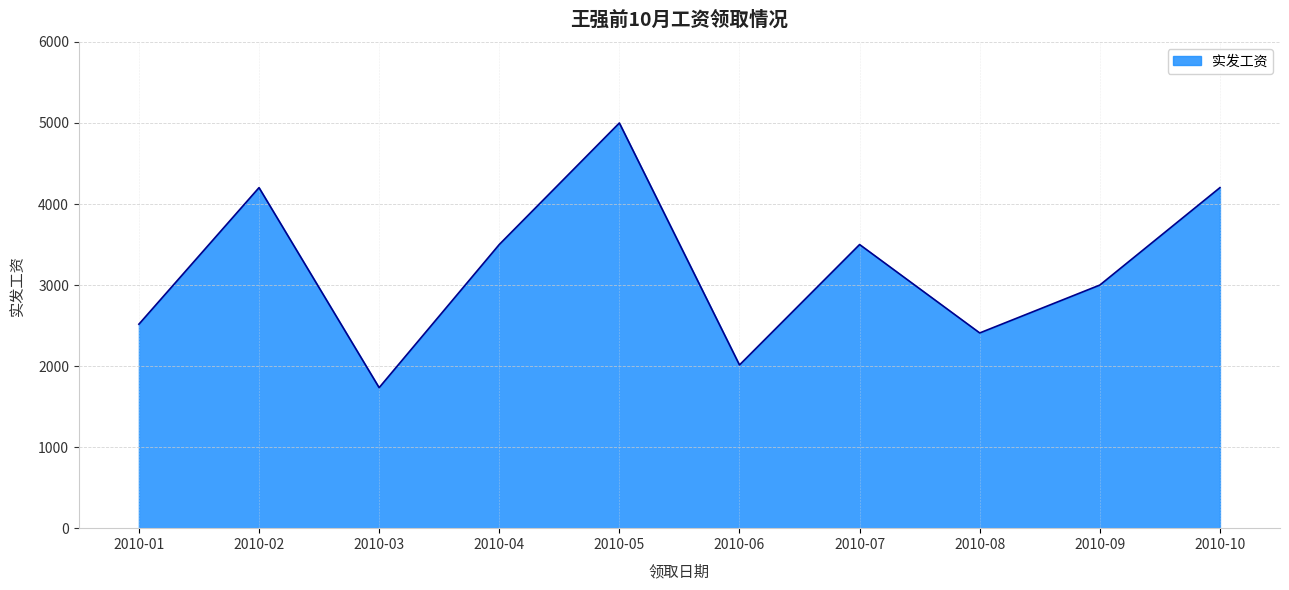

What is the sum of all values?

32078